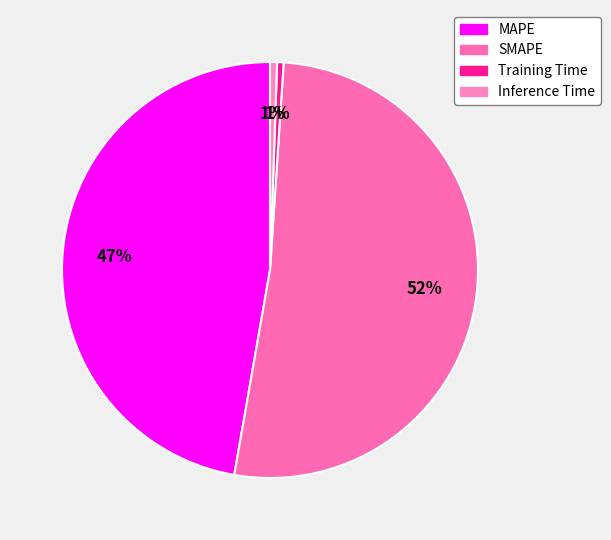

True or false: SMAPE accounts for 52% of the total.

True